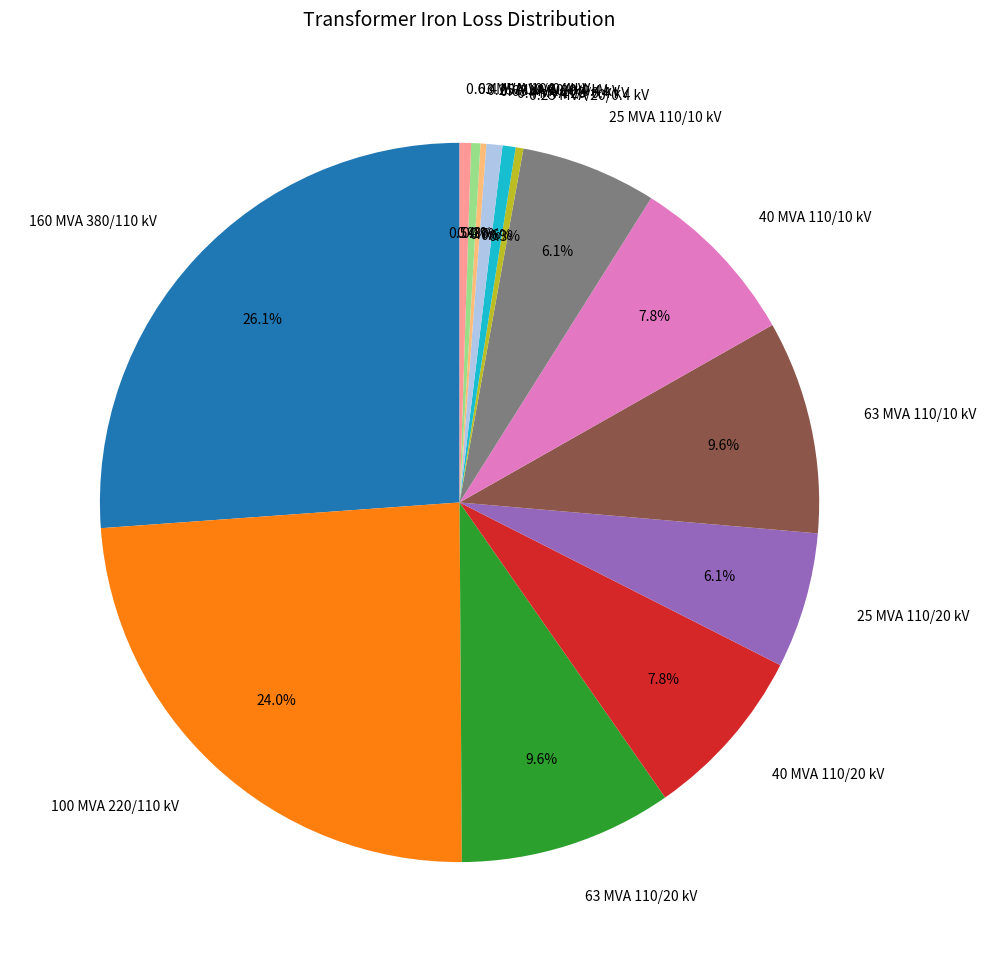

How much of the chart is everything except 63 MVA 110/10 kV?

90.4%